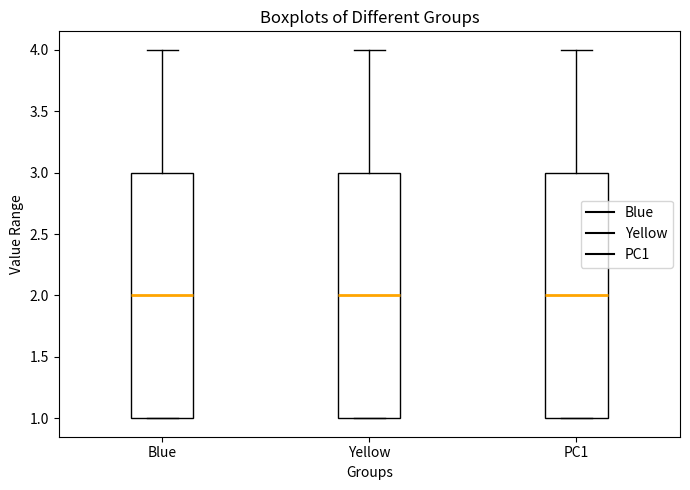

Reading left to right, transcribe this box plot: for each box, give where its median line is, the range the box spans, and where its two whiskers end, as read against the y-axis. The values are not printed on the chart, so give them approximately, as read against the axis.

Blue: median 2, box 1 to 3, whiskers 1 to 4
Yellow: median 2, box 1 to 3, whiskers 1 to 4
PC1: median 2, box 1 to 3, whiskers 1 to 4